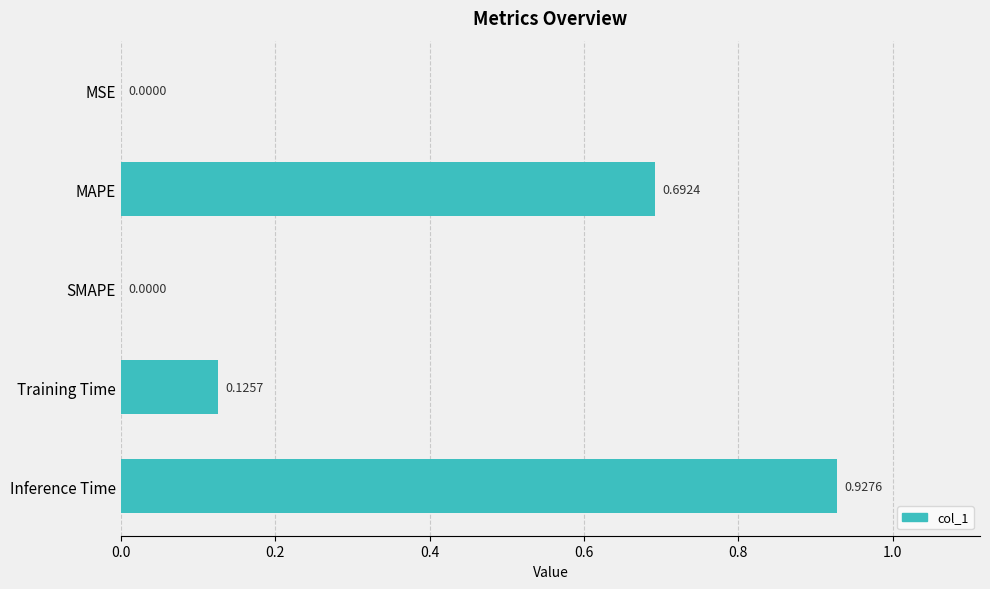

What is the sum of all values?

1.7